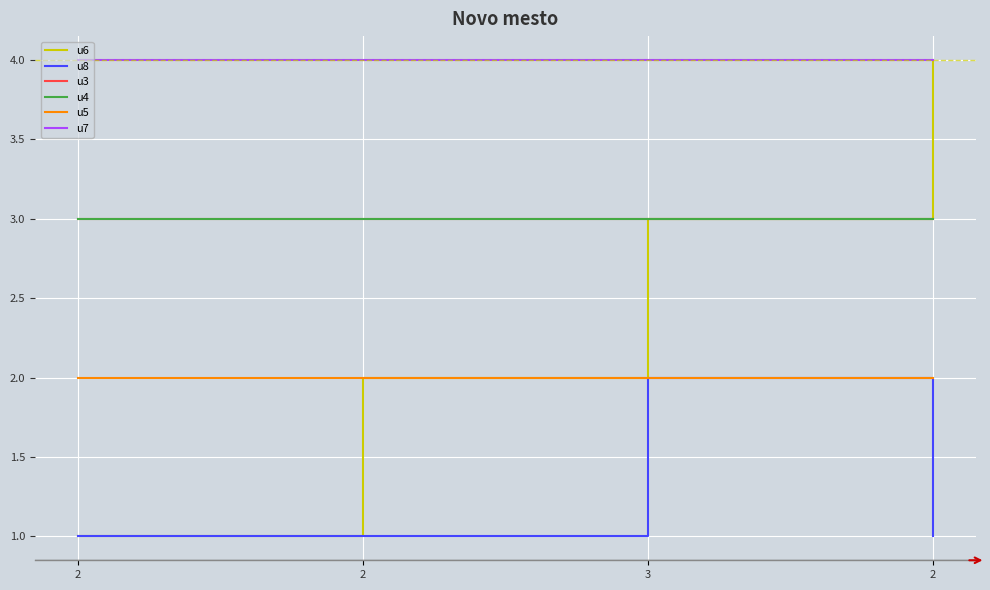

Where is u6 nearest to the value 2?

2